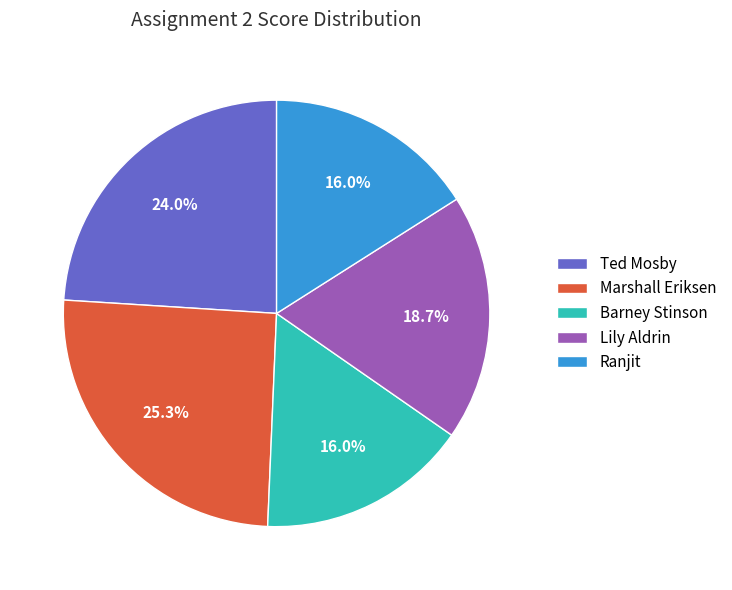

Is there a majority slice in this chart?

No